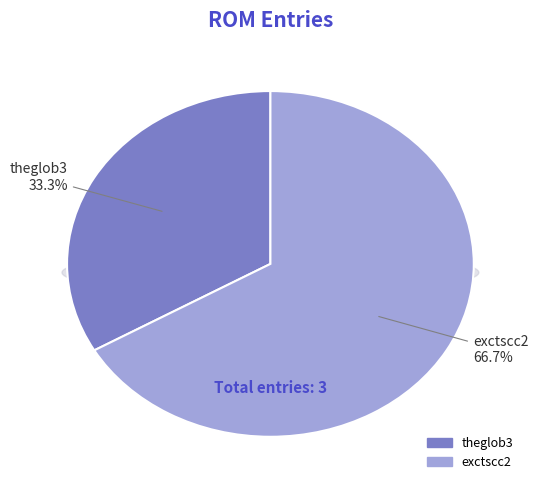

Rank the categories by value from lowest to highest.

theglob3, exctscc2